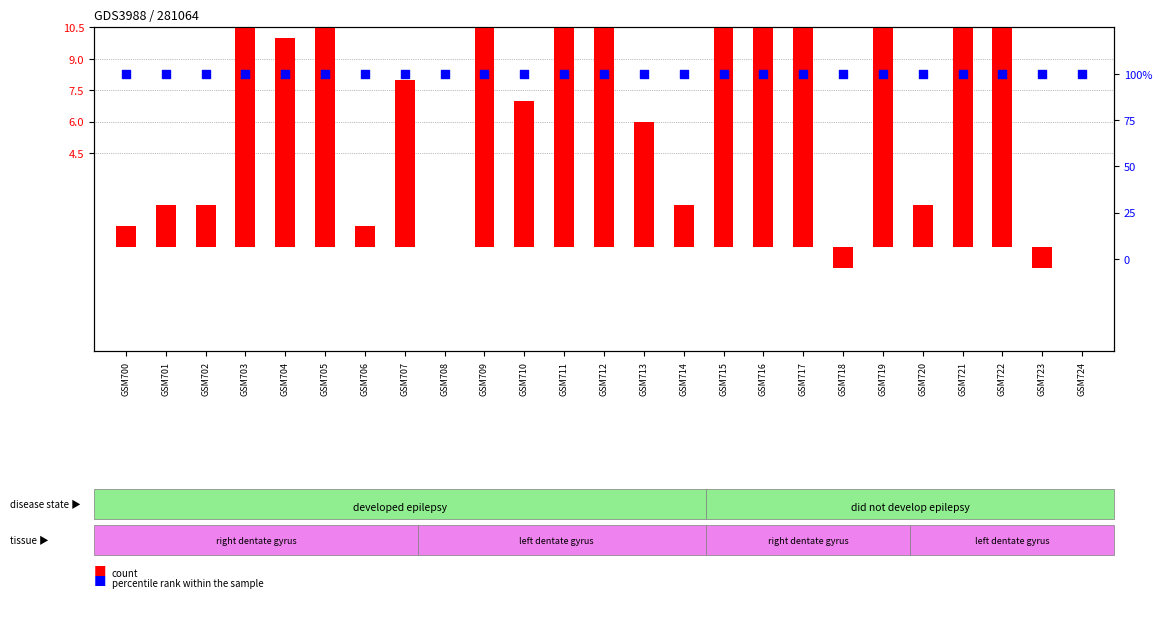

Which series contains the lowest Y value?

count